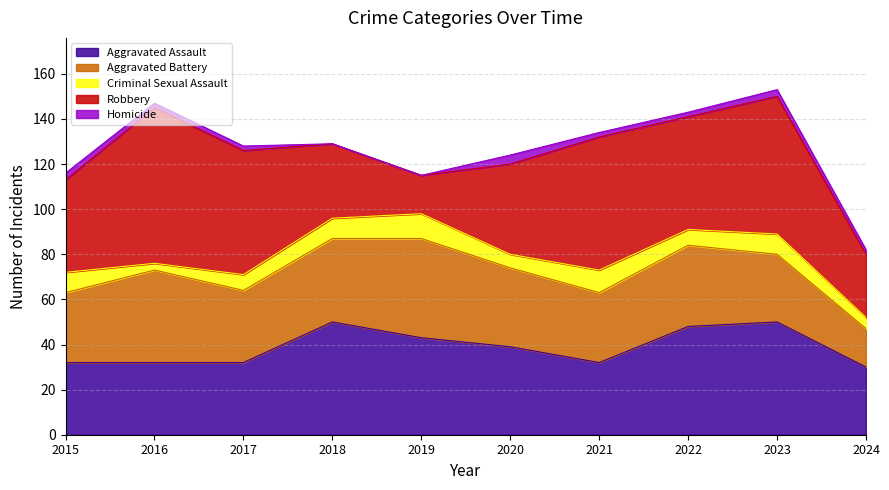

What is the value of the Aggravated Assault point at the 7th from the left?

32